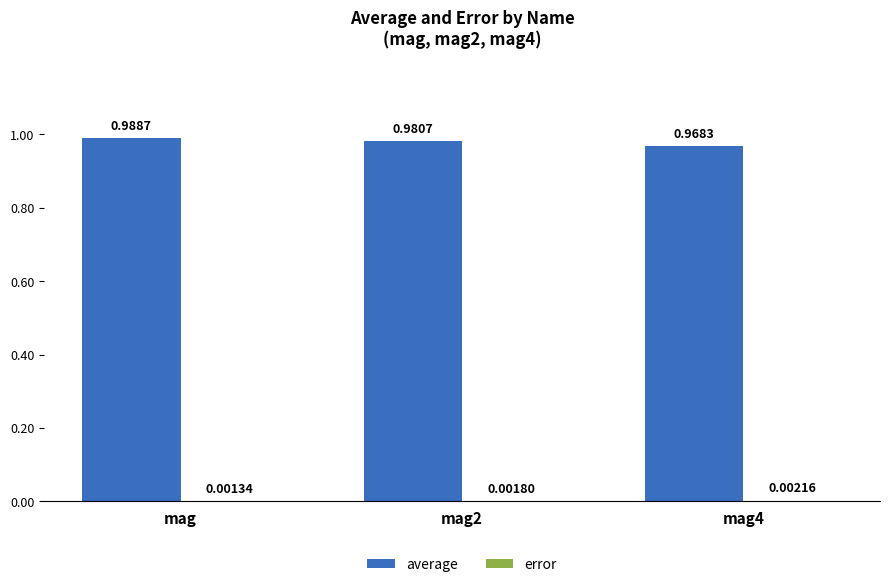

Which label corresponds to the largest value in the chart?

mag